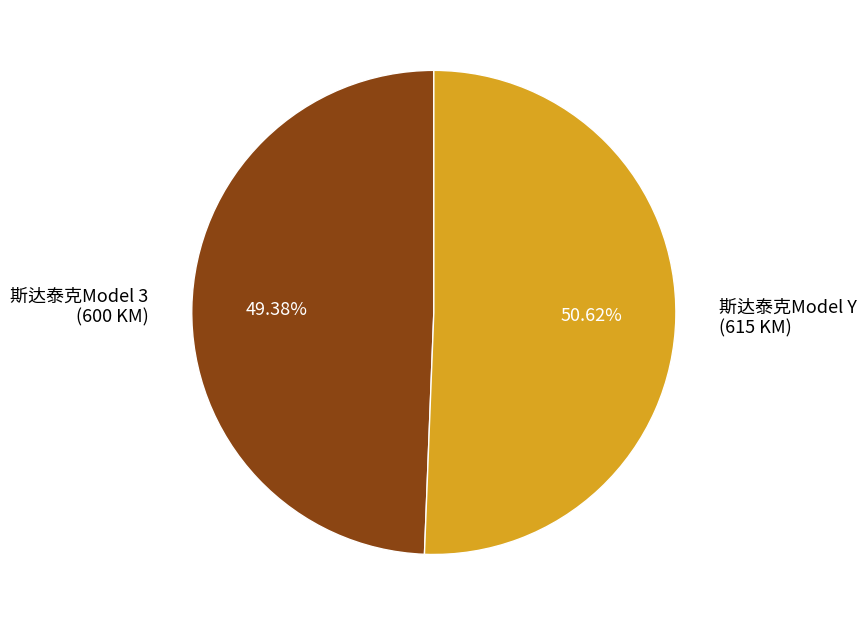

What percentage is NOT represented by 斯达泰克Model 3?

50.6%